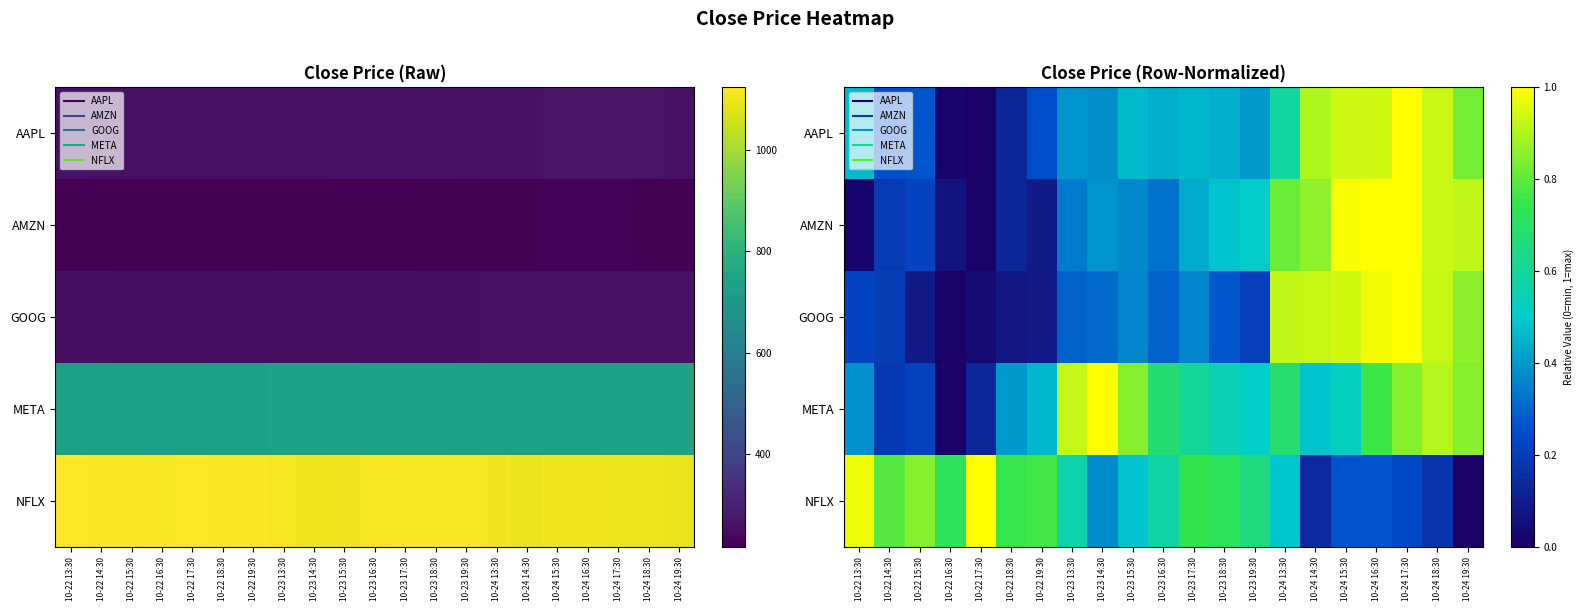

At which label is NFLX closest to 0?

10-24 19:30